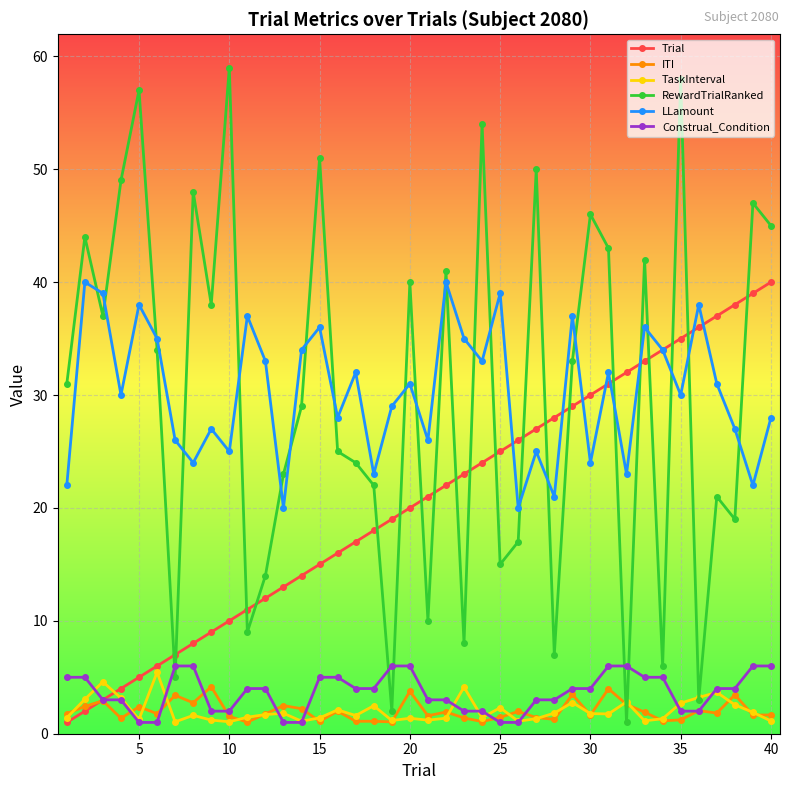

How many lines are shown in the chart?

6